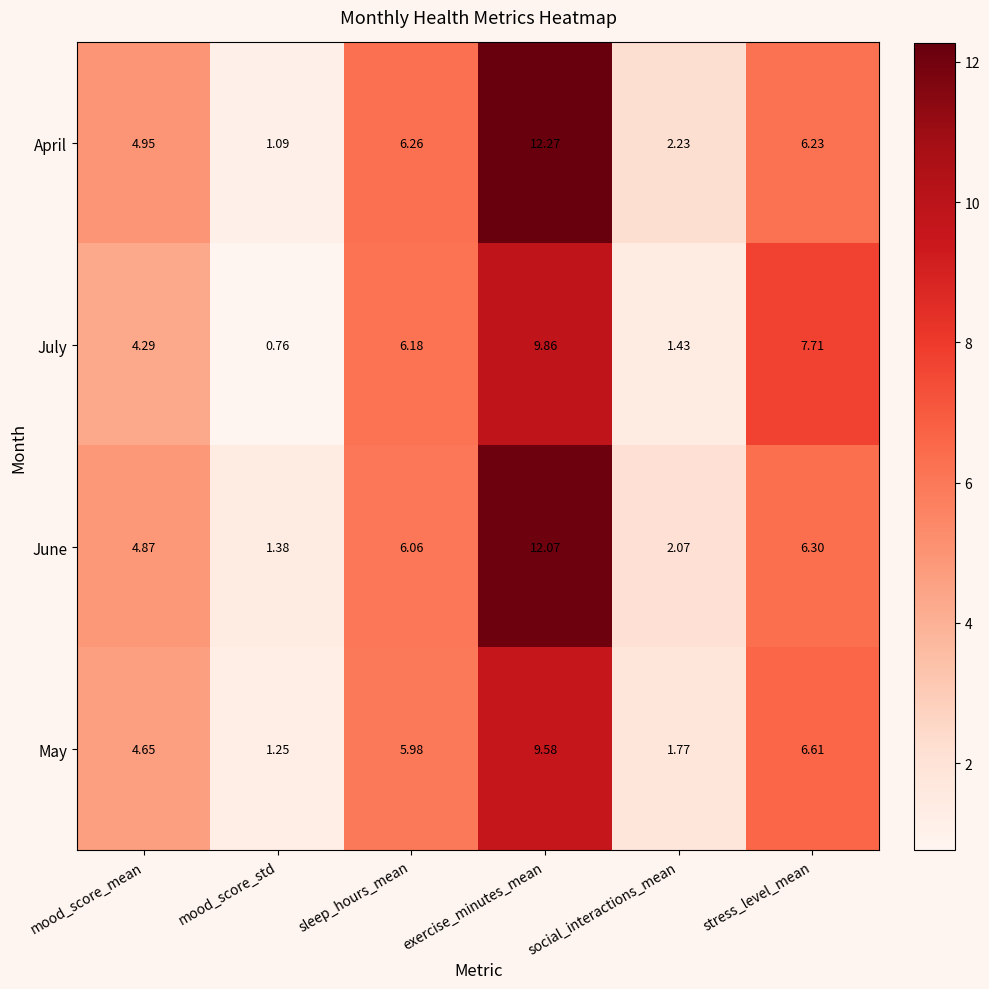

At which category is the sum across all series the highest?

exercise_minutes_mean